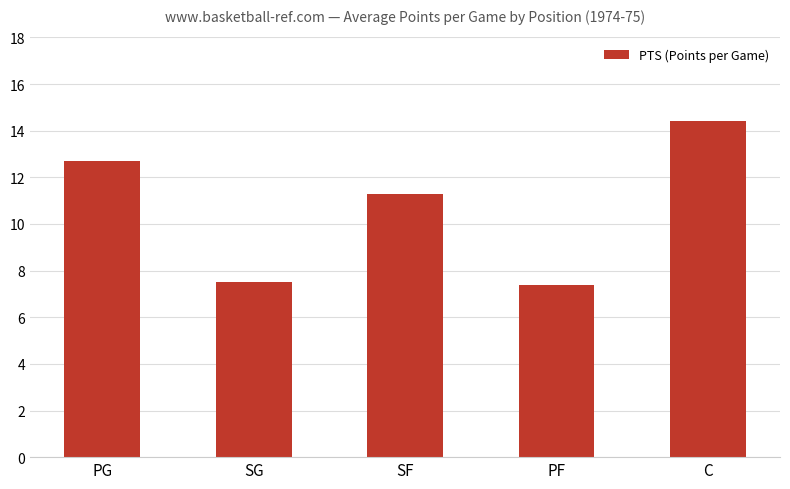

What is the maximum value shown in the chart?

14.4